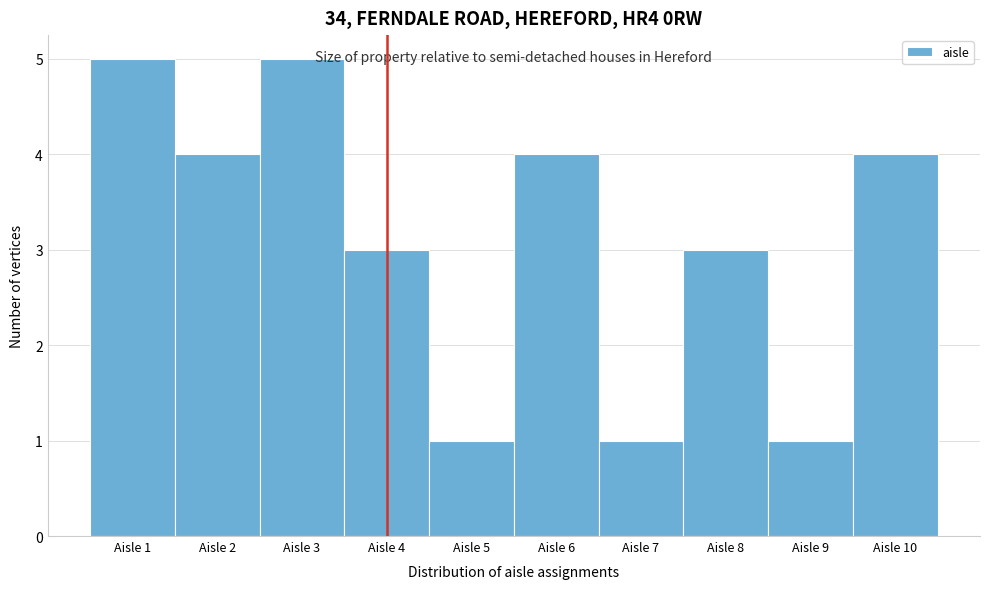

Reading left to right, transcribe this chart: for each bar, give the range it covers on the x-axis and its height. The values are not printed on the chart, so give them approximately, as read against the axis.

0.5 to 1.5: 5
1.5 to 2.5: 4
2.5 to 3.5: 5
3.5 to 4.5: 3
4.5 to 5.5: 1
5.5 to 6.5: 4
6.5 to 7.5: 1
7.5 to 8.5: 3
8.5 to 9.5: 1
9.5 to 10.5: 4